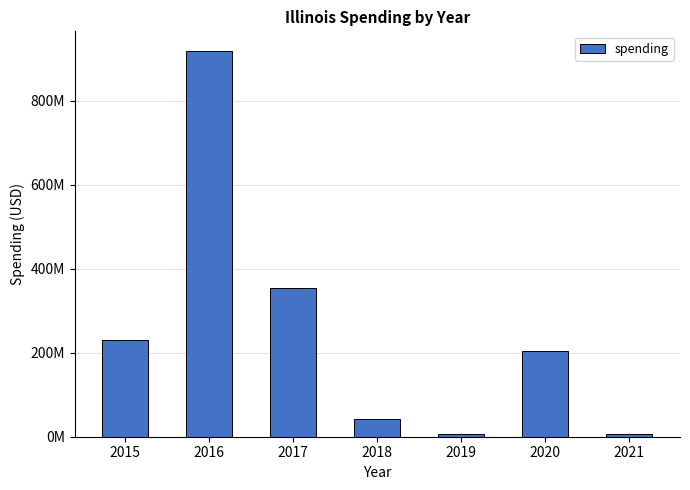

Rank the categories by value from highest to lowest.

2016, 2017, 2015, 2020, 2018, 2021, 2019